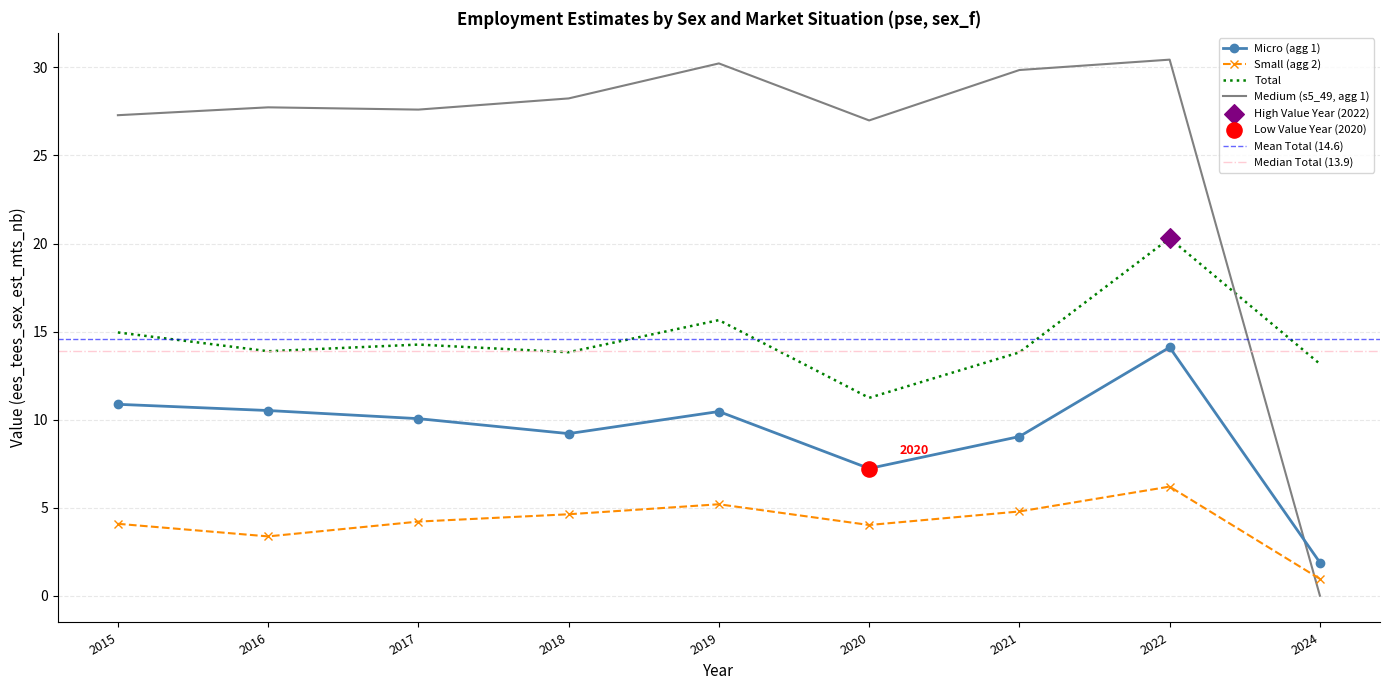

Which series has the largest total across all categories?

est_sizeaggregate_s5_49_mts_aggregate_1